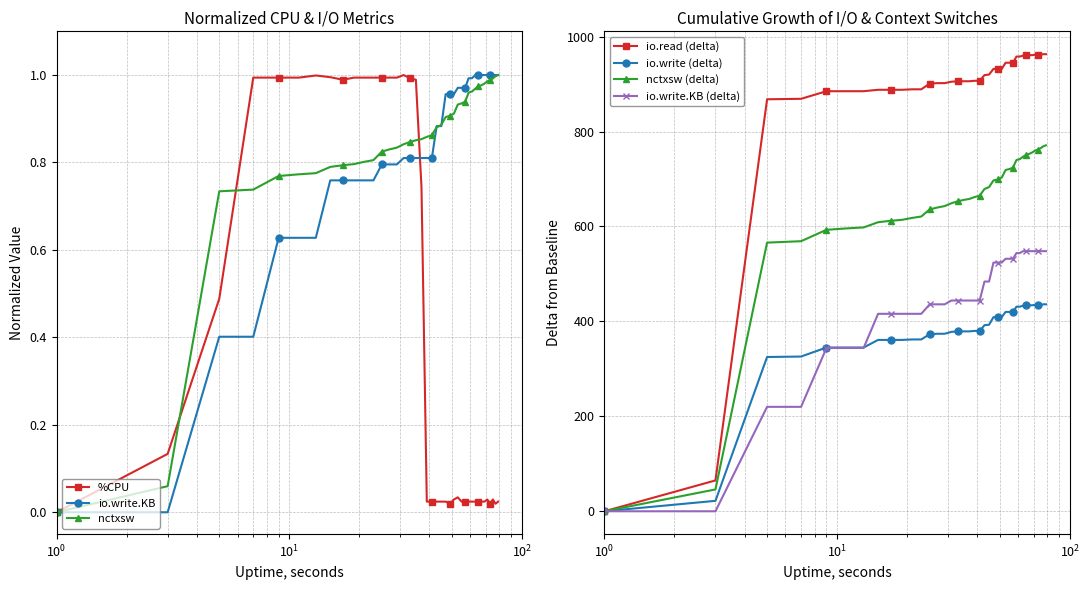

True or false: io.write.KB has more than 2 points higher than both neighbors.

False